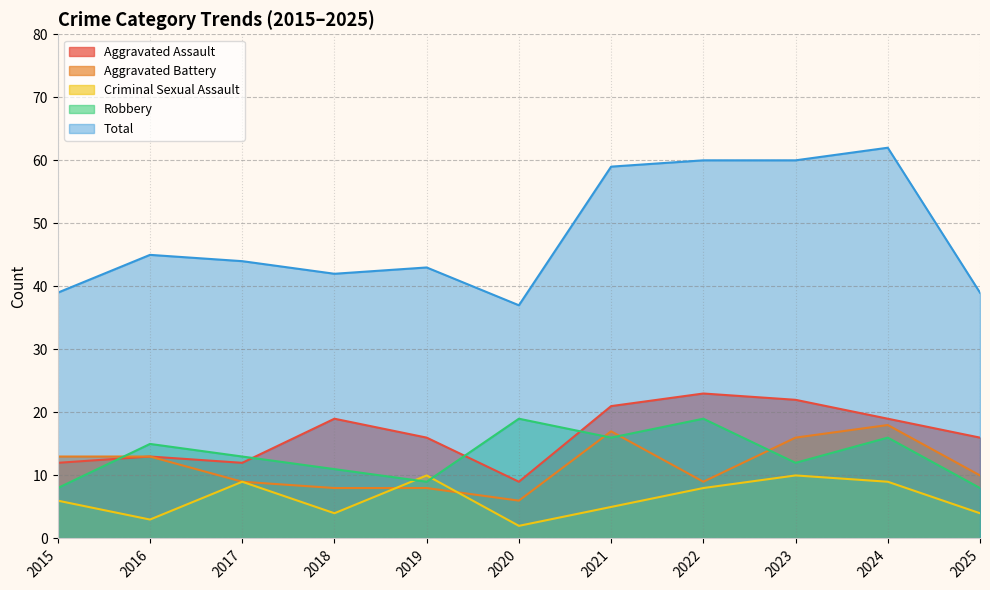

Does the chart have visible grid lines?

Yes